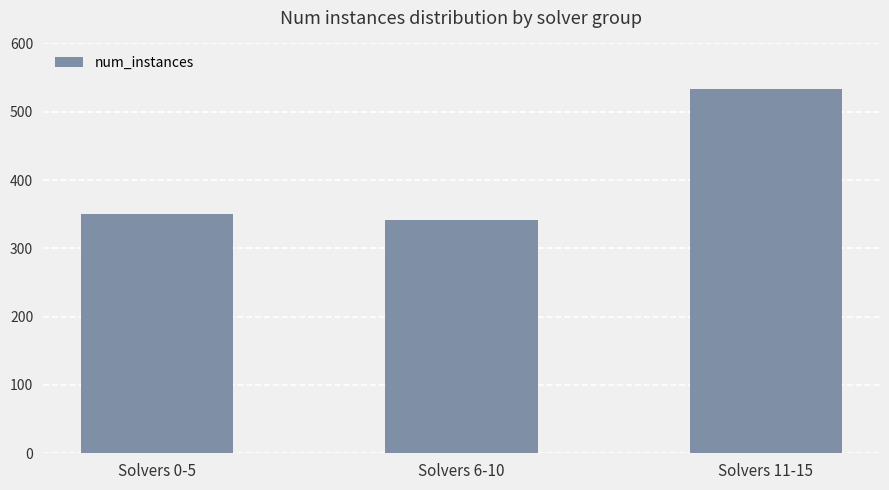

List the labels in order of value, largest first.

Solvers 11-15, Solvers 0-5, Solvers 6-10